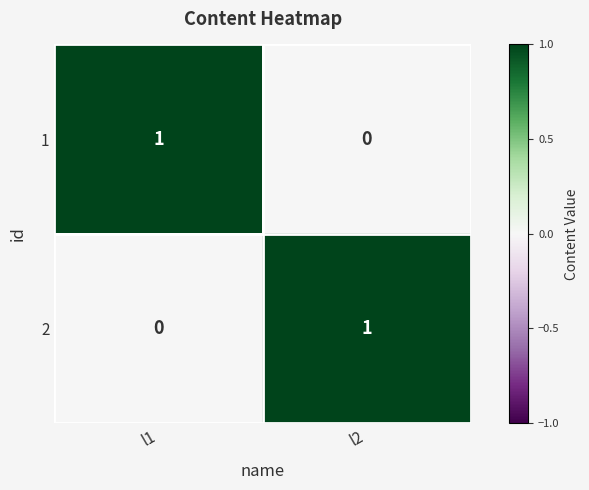

Is the value of 2 at l1 greater than the value of 1 at l1?

No